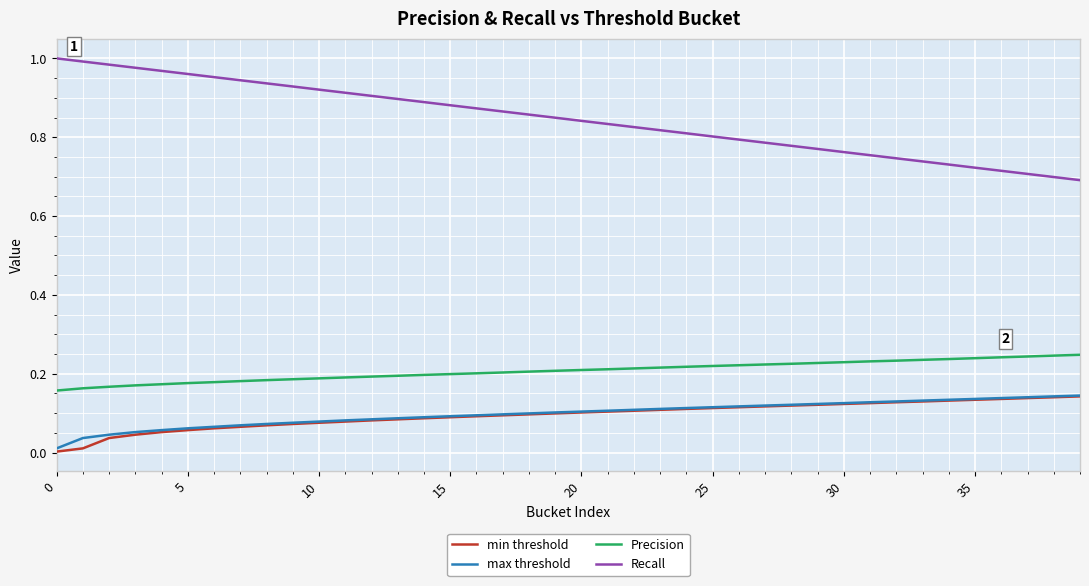

Which series has the largest total across all categories?

Recall